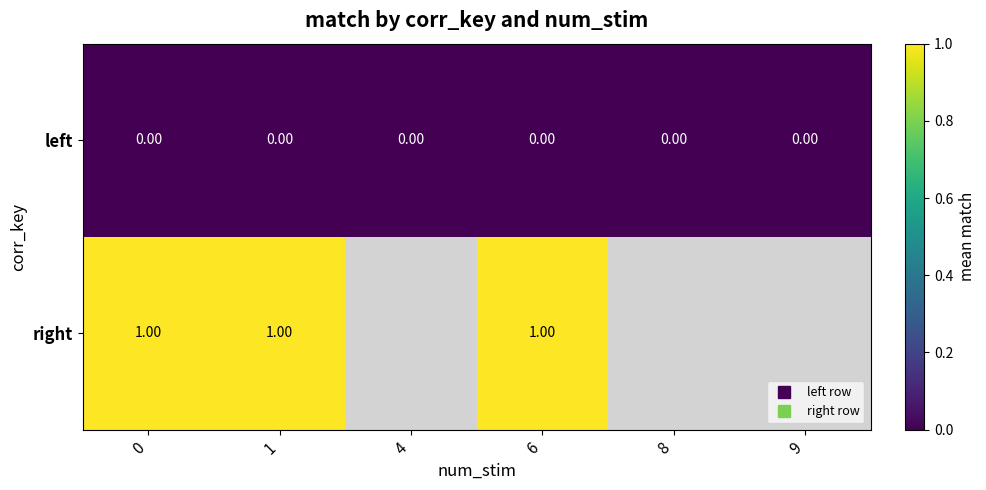

Between 1 and 8, which is larger?

1